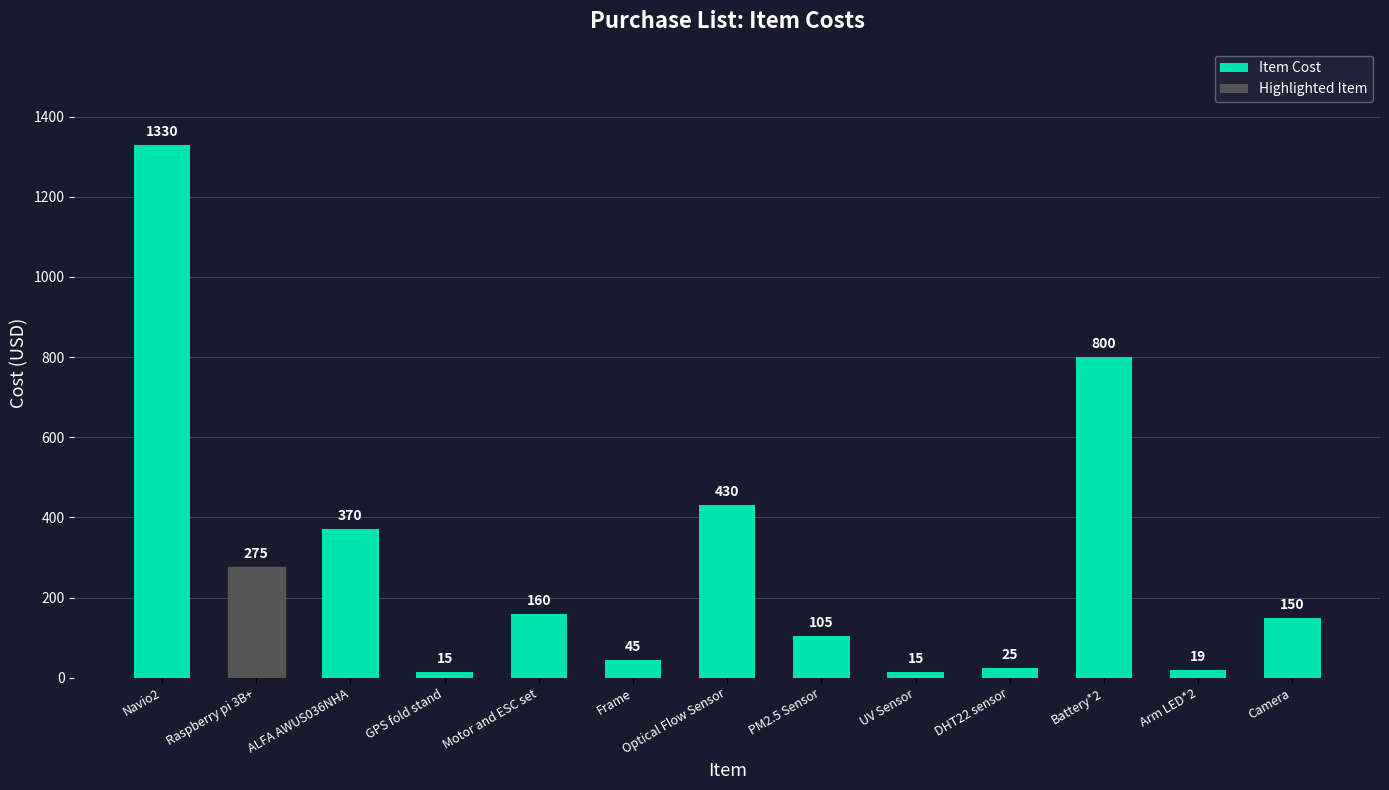

Count the number of values greater than 150.

6